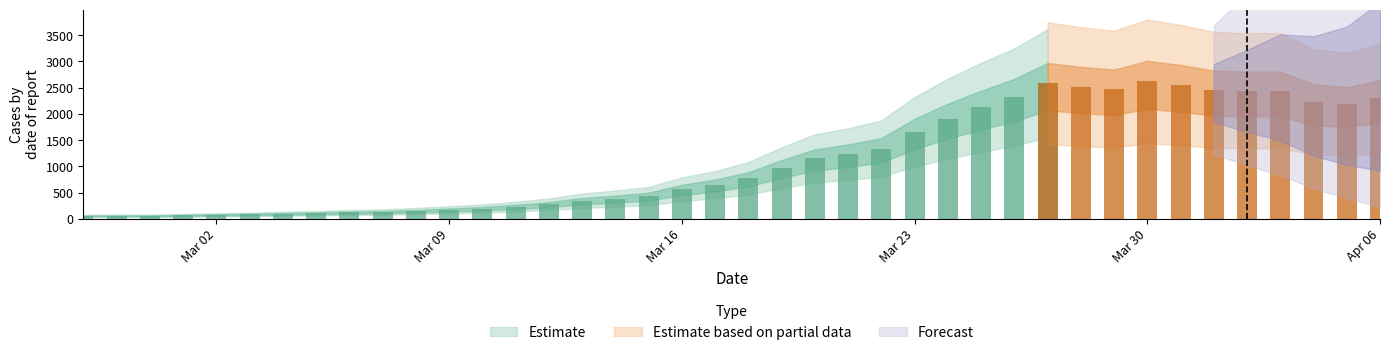

What position from the right is 2020-04-01?

6